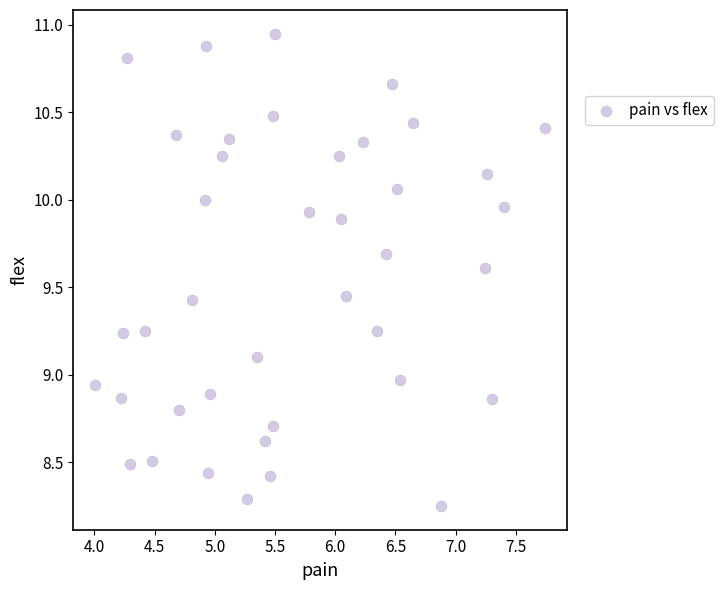

What is the range of X values (max minus min)?

3.7